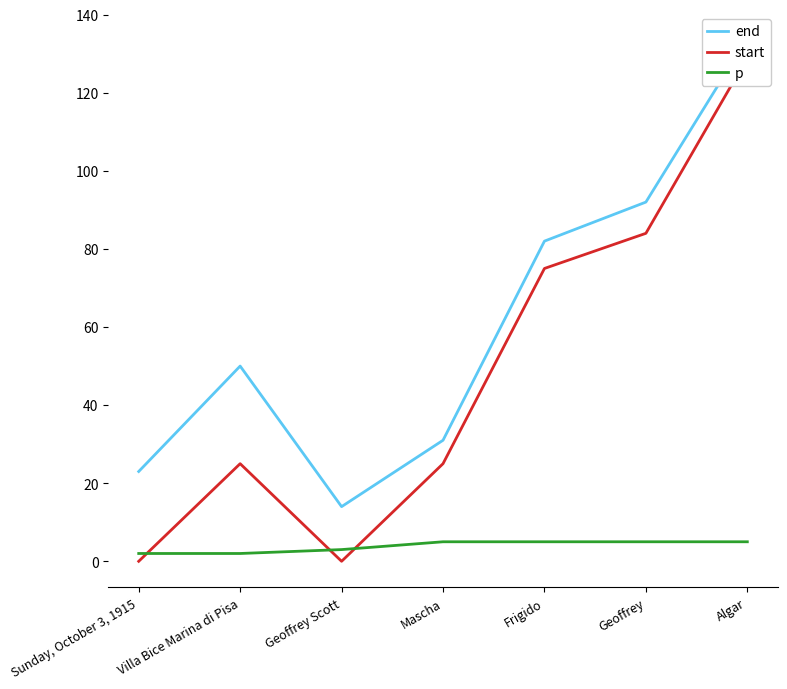

Count the number of categories in the chart.

7